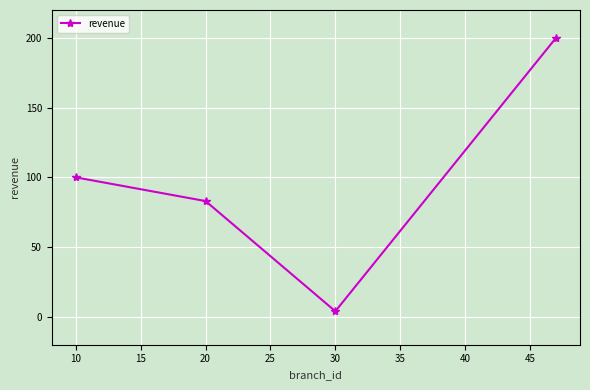

Is this an area chart (filled region under the line)?

No